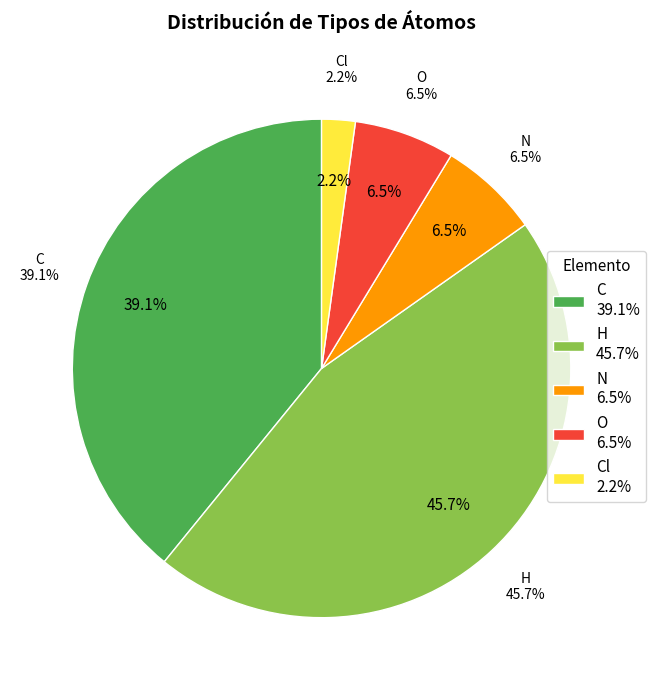

What percentage is the N slice, to the nearest percent?

7%